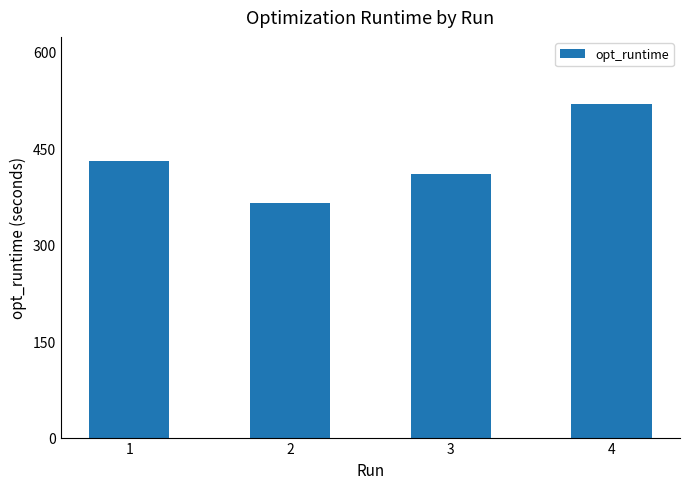

What is the ratio of the value at 3 to the value at 1?

1.0